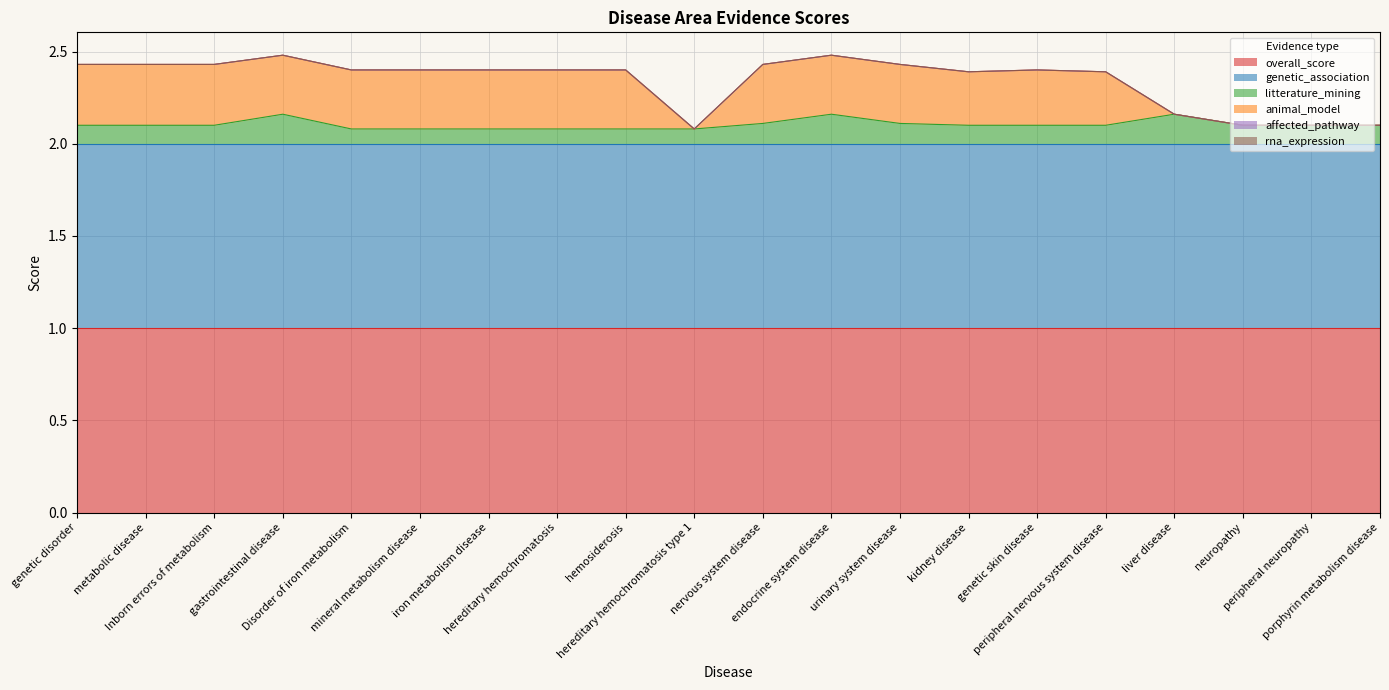

At which category is the sum across all series the highest?

gastrointestinal disease